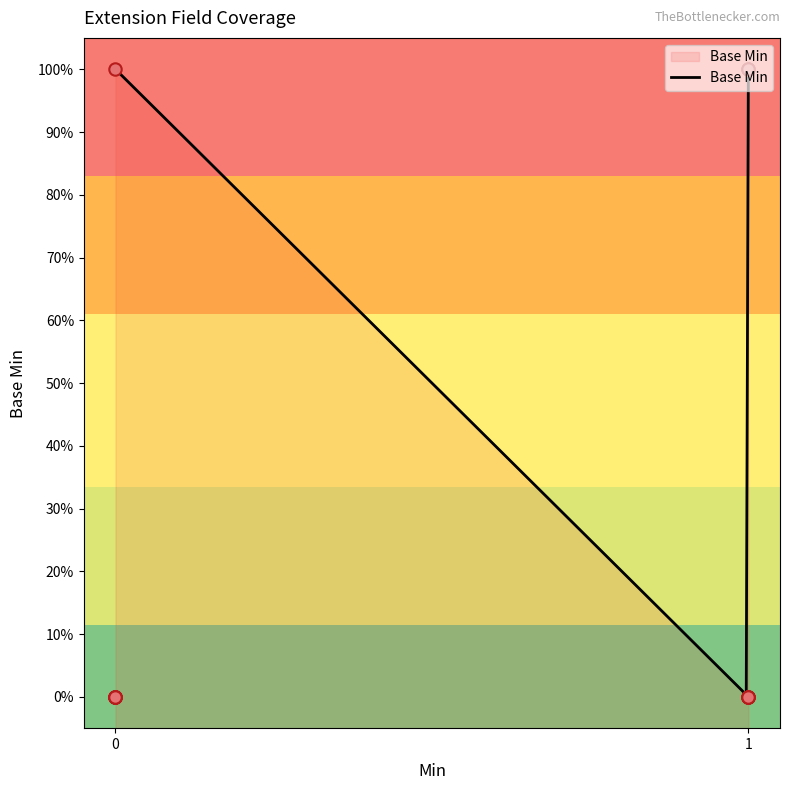

Which has a higher value, 1 or 0?

1